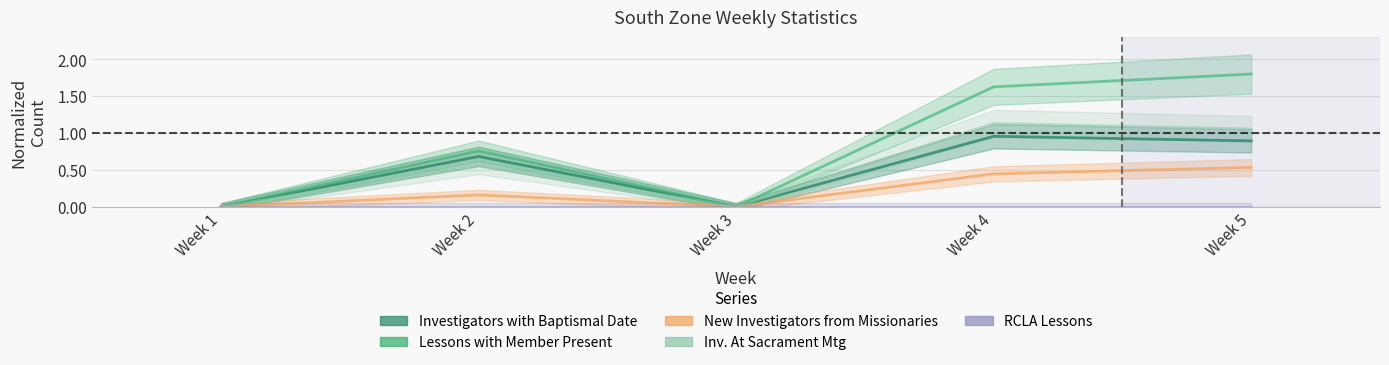

Which series has the largest range (max minus min)?

Lessons with Member Present